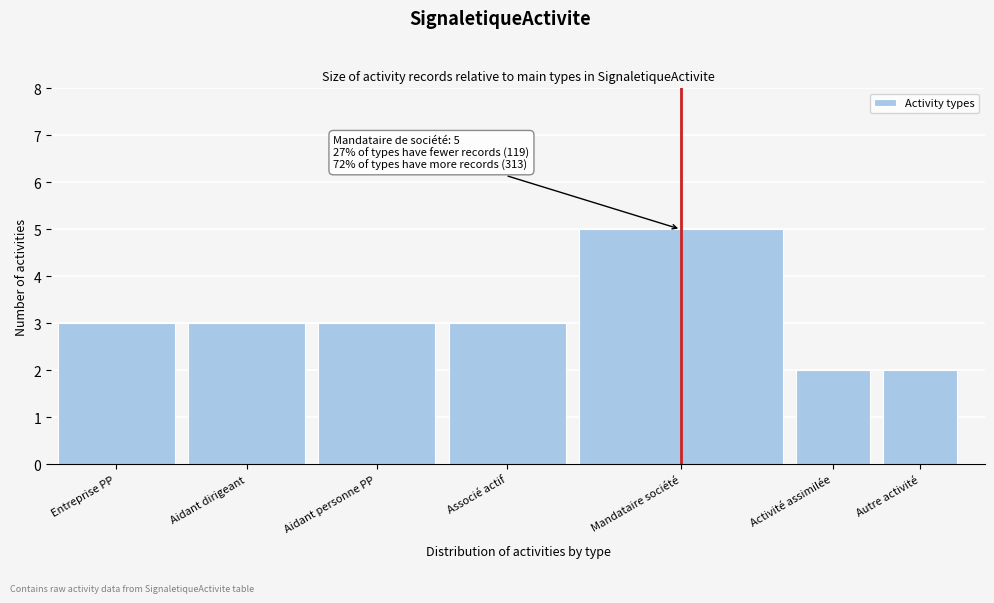

Reading left to right, transcribe all the data shown in this chart.

Entreprise PP=3	Aidant dirigeant=3	Aidant personne PP=3	Associé actif=3	Mandataire société=5	Activité assimilée=2	Autre activité=2